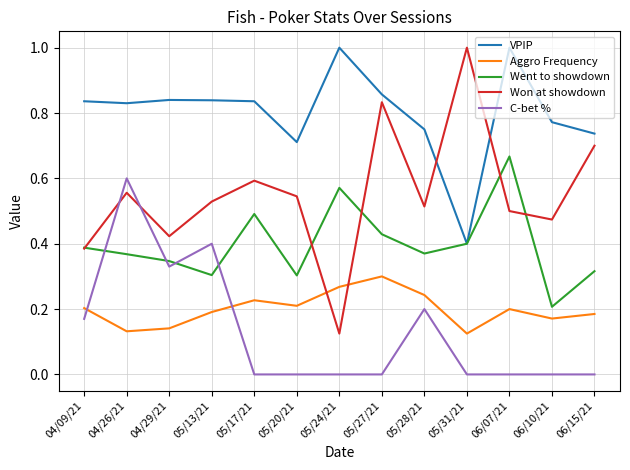

Which series has the largest range (max minus min)?

Won at showdown